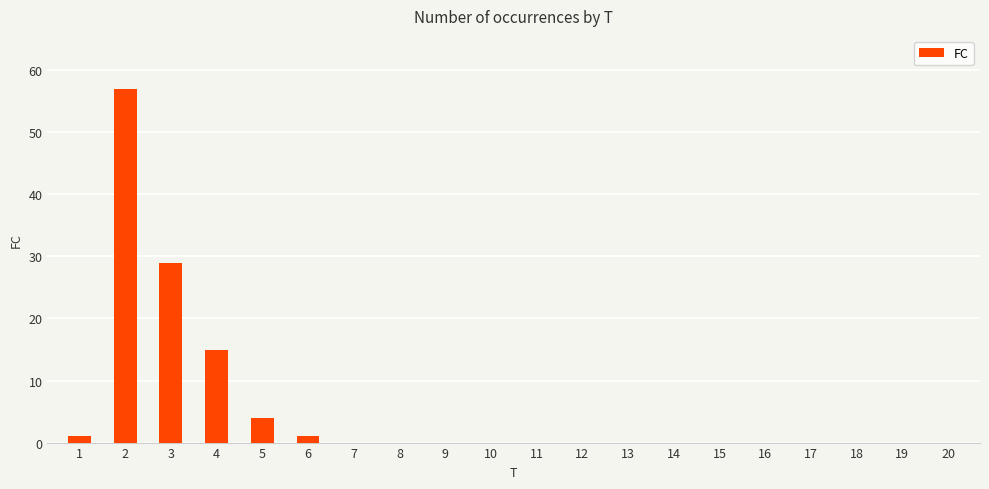

What is the sum of all values?

107